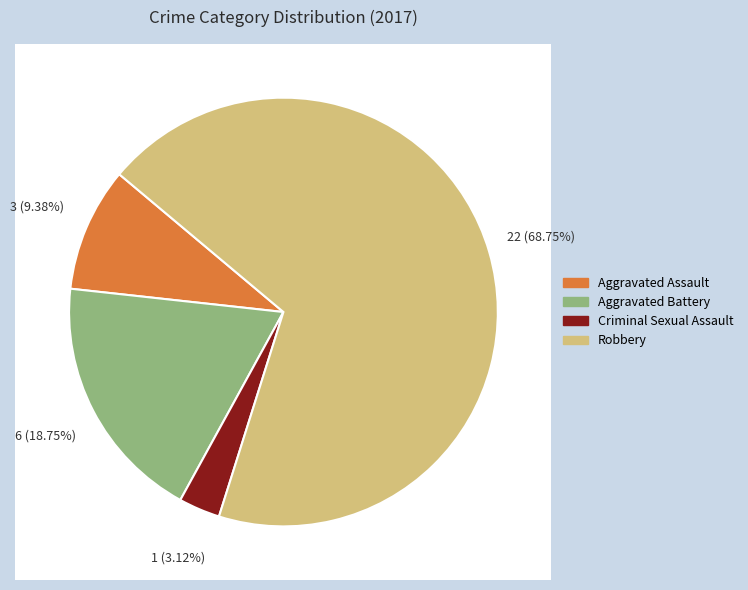

What is the ratio of the value at Aggravated Assault to the value at Aggravated Battery?

0.5